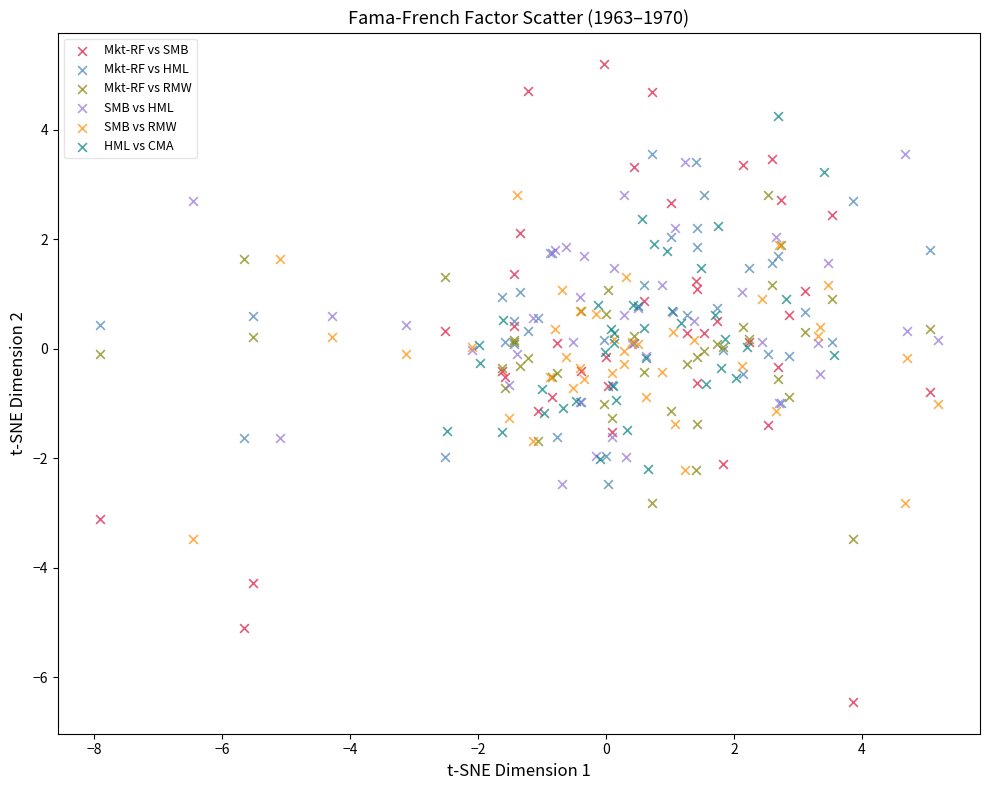

Which series contains the highest Y value?

Mkt-RF vs SMB